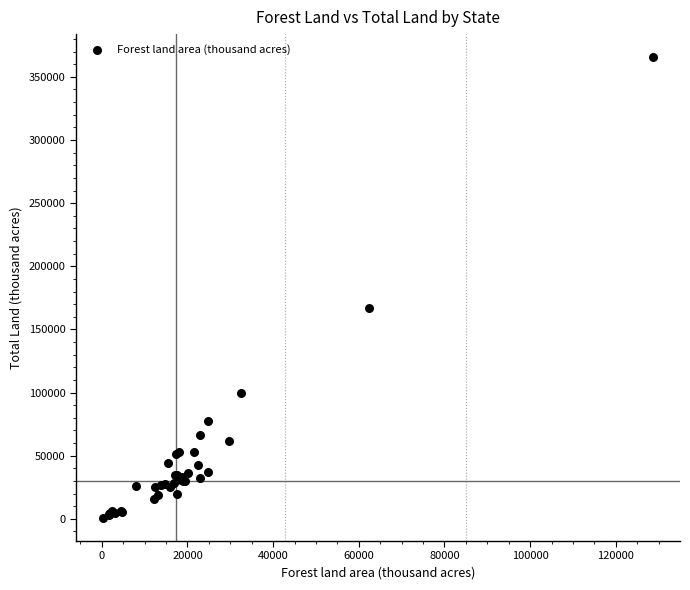

What Y value in the scatter plot is closest to 183139?

167188